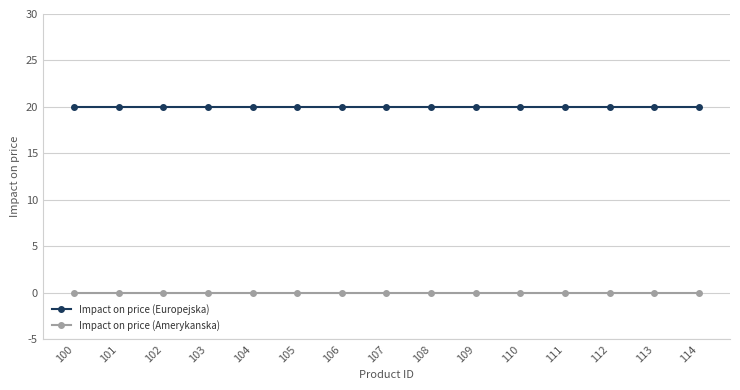

Is it true that Impact on price (Europejska) equals 36 at 100?

False